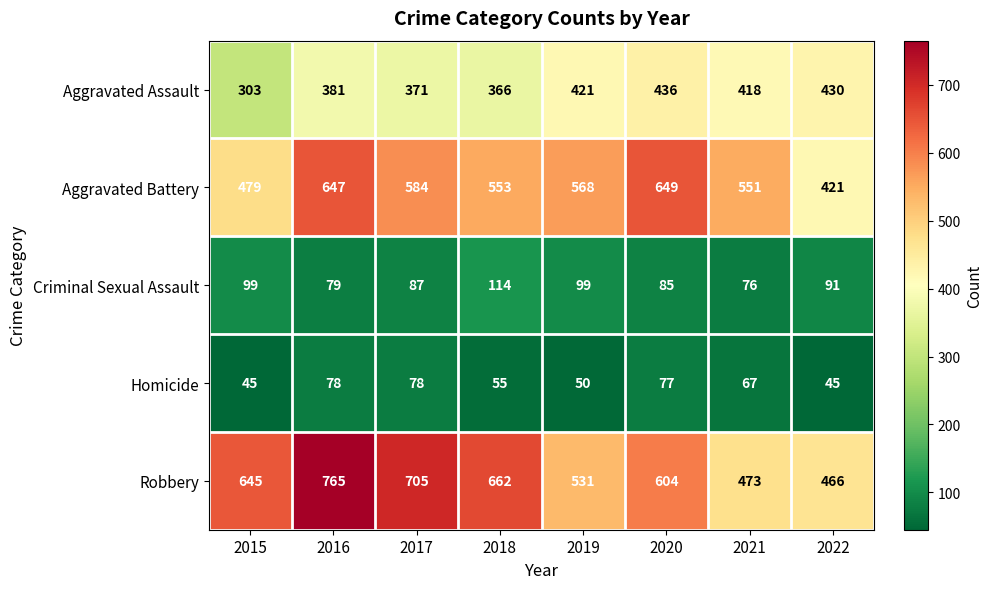

What is the sum of the Robbery values at 2018 and 2016?

1427